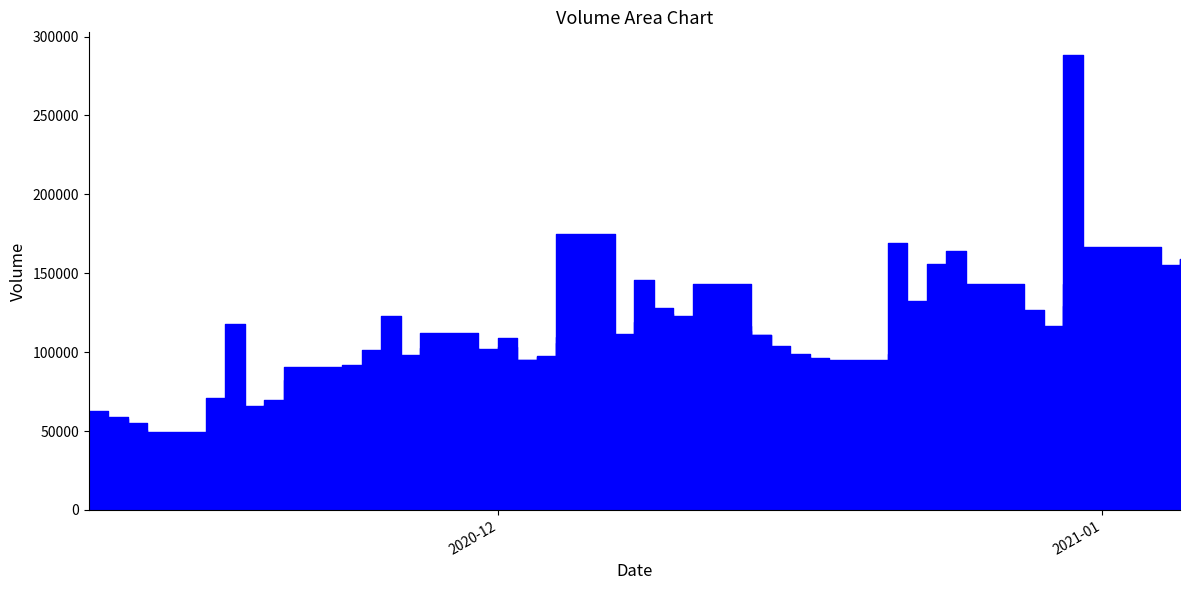

What is the value of the v_ma20 point at the 31st from the left?

100513.9